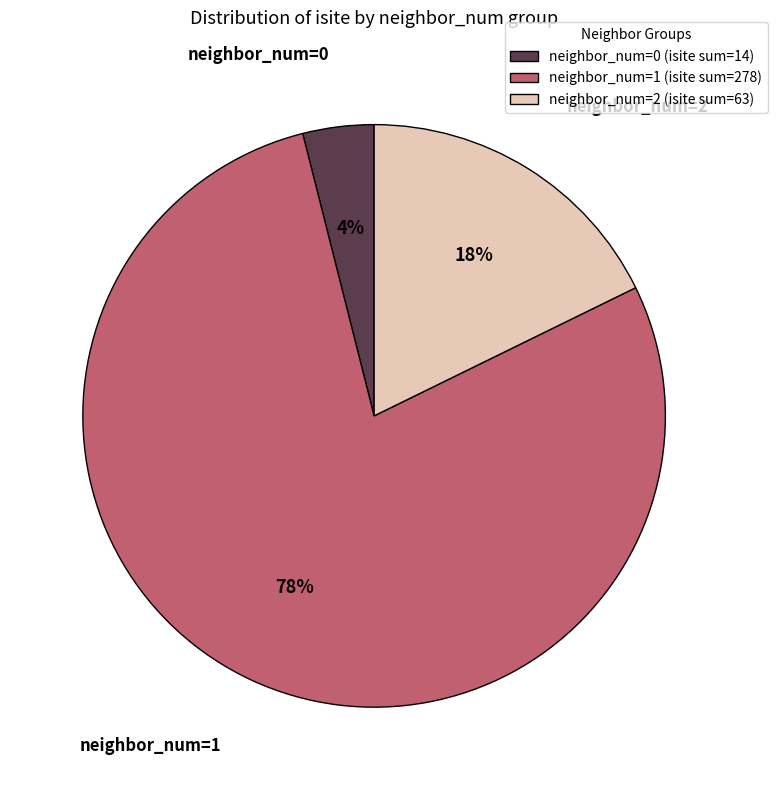

Combined, do neighbor_num=2 (isite sum=63) and neighbor_num=0 (isite sum=14) account for over 50%?

No